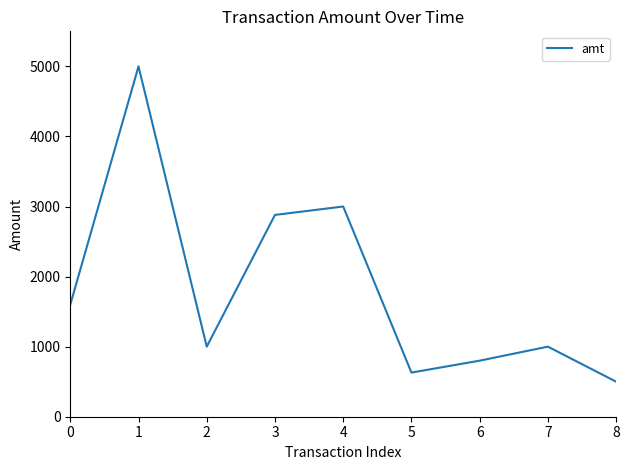

How many series are shown in this chart?

1